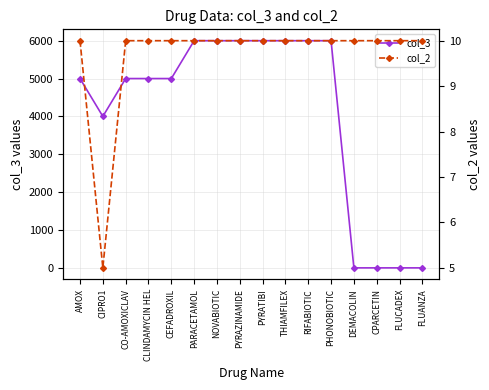

List the labels in order of col_3 value, largest first.

PARACETAMOL, NOVABIOTIC, PYRAZINAMIDE, PYRATIBI, THIAMFILEX, RIFABIOTIC, PHONOBIOTIC, AMOX, CO-AMOXICLAV, CLINDAMYCIN HEL, CEFADROXIL, CIPRO1, DEMACOLIN, CPARCETIN, FLUCADEX, FLUANZA